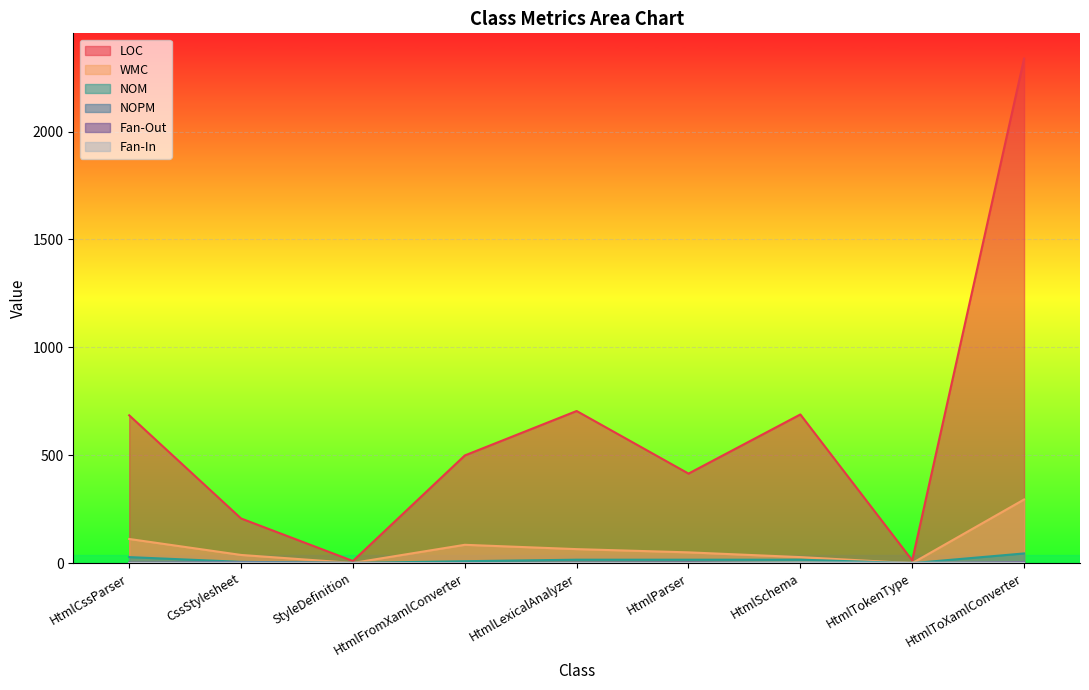

In NOM, how many points are lower than both neighbors (excluding endpoints)?

2